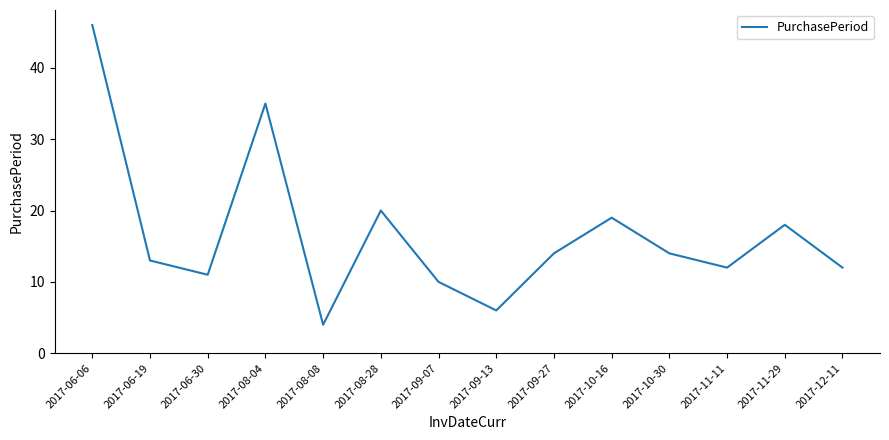

At which category does the data reach its first local valley?

2017-06-30